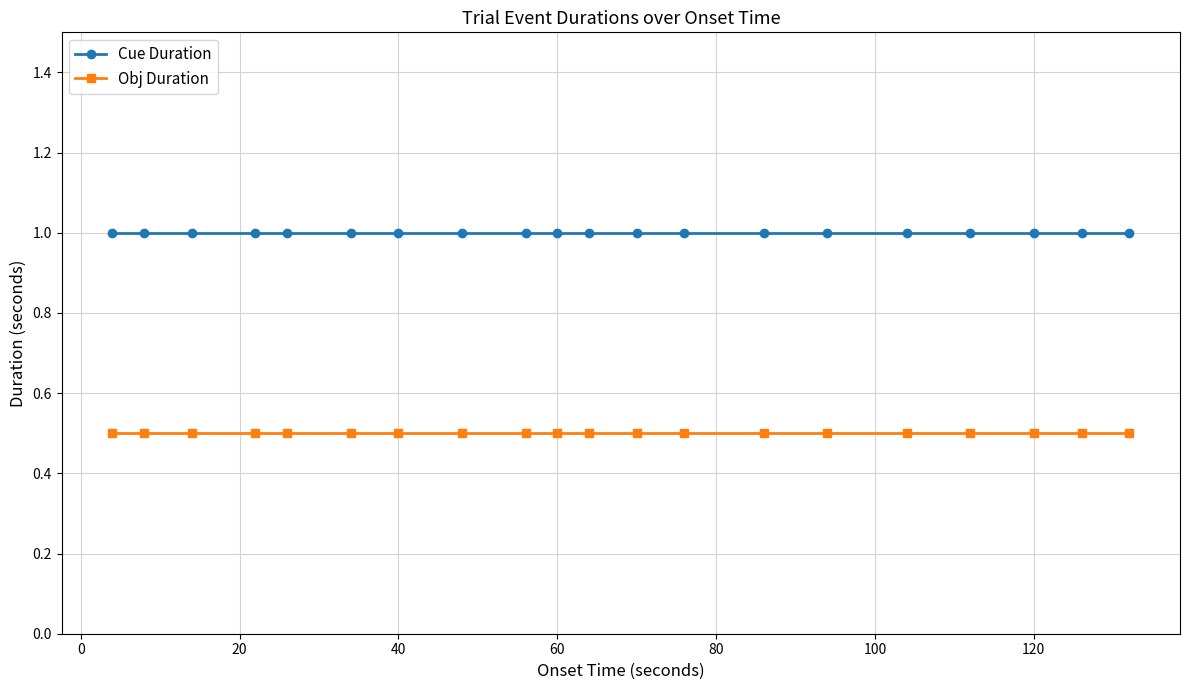

Reading left to right, extract all data points from this chart.

Cue Duration: 1.0	1.0	1.0	1.0	1.0	1.0	1.0	1.0	1.0	1.0	1.0	1.0	1.0	1.0	1.0	1.0	1.0	1.0	1.0	1.0
Obj Duration: 0.5	0.5	0.5	0.5	0.5	0.5	0.5	0.5	0.5	0.5	0.5	0.5	0.5	0.5	0.5	0.5	0.5	0.5	0.5	0.5